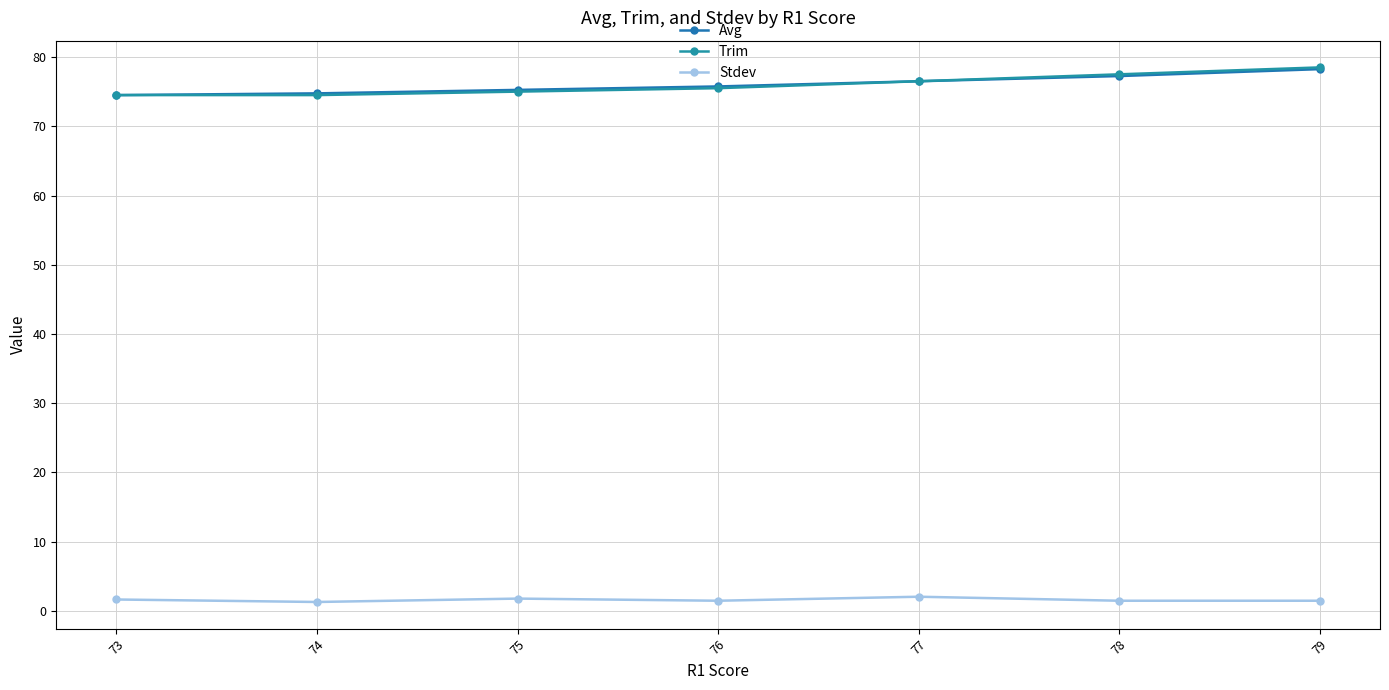

What is the difference between the maximum and minimum values in the Stdev series?

0.8